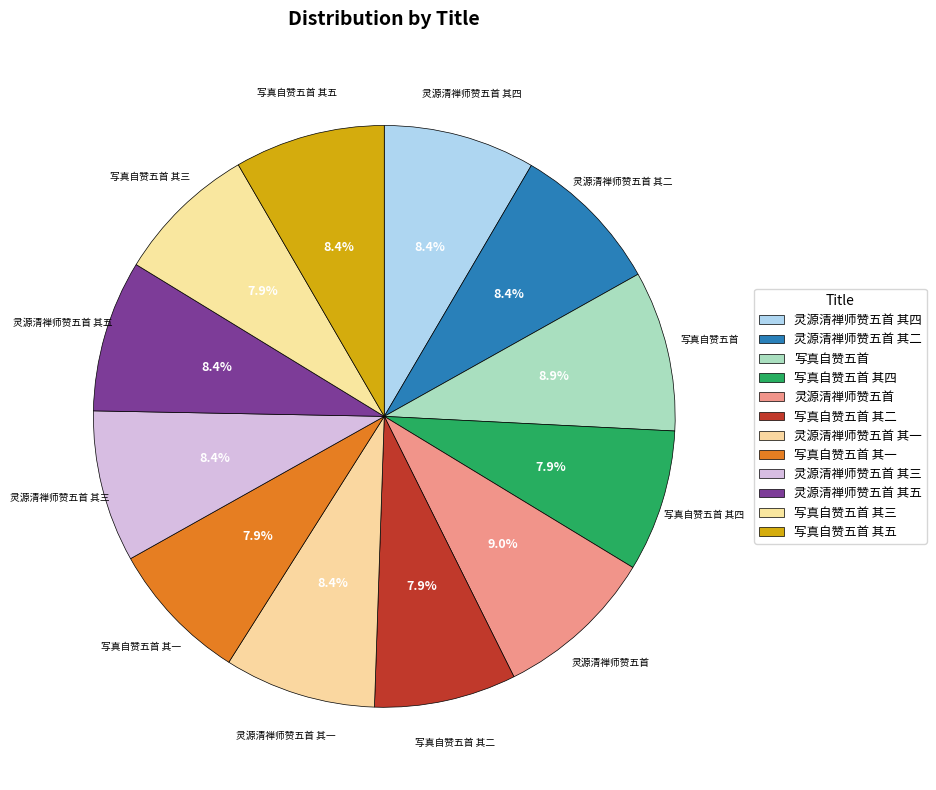

Rank the categories by value from lowest to highest.

写真自赞五首 其四, 写真自赞五首 其一, 写真自赞五首 其三, 写真自赞五首 其二, 写真自赞五首 其五, 灵源清禅师赞五首 其一, 灵源清禅师赞五首 其二, 灵源清禅师赞五首 其三, 灵源清禅师赞五首 其四, 灵源清禅师赞五首 其五, 写真自赞五首, 灵源清禅师赞五首